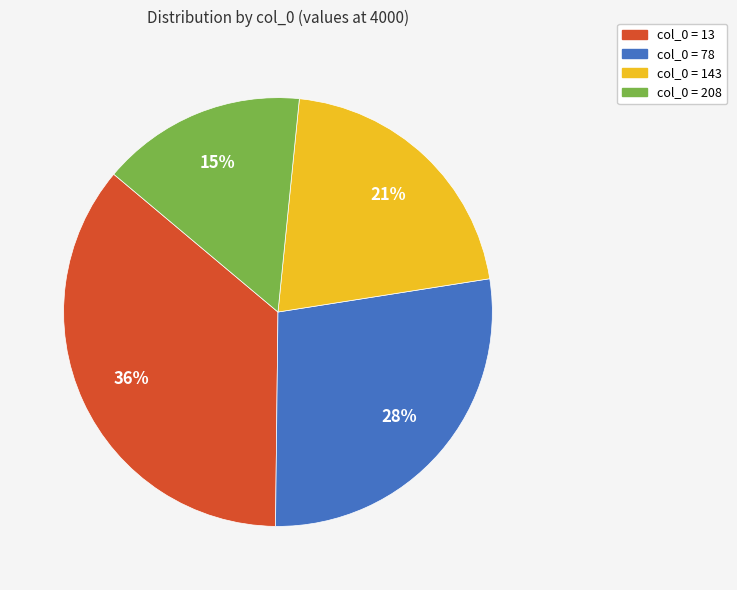

Is there a majority slice in this chart?

No